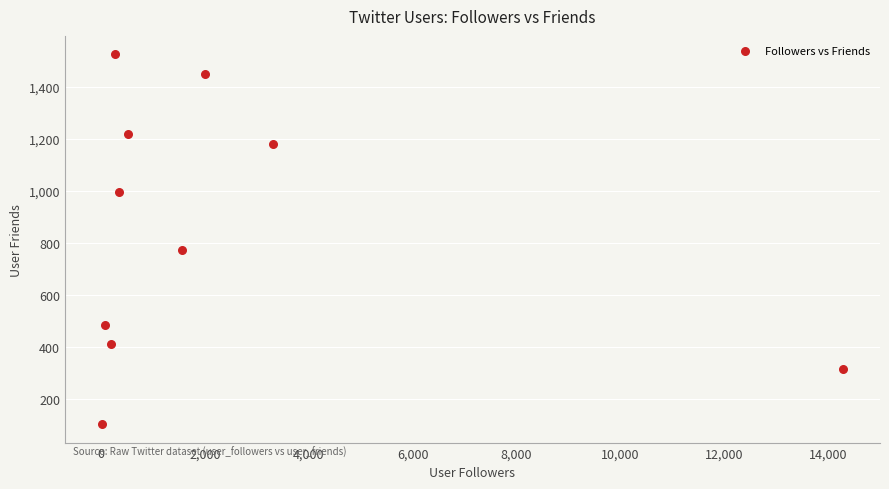

What Y value in the scatter plot is closest to 815?

774